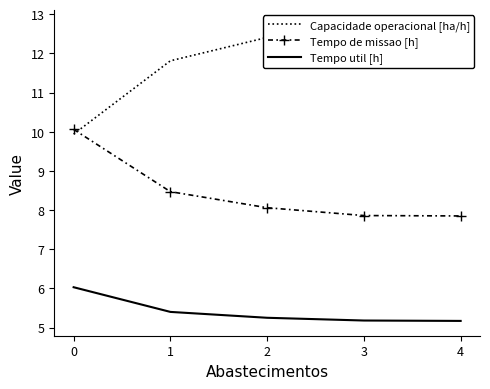

What is the sum of all Capacidade operacional [ha/h] values?

59.6